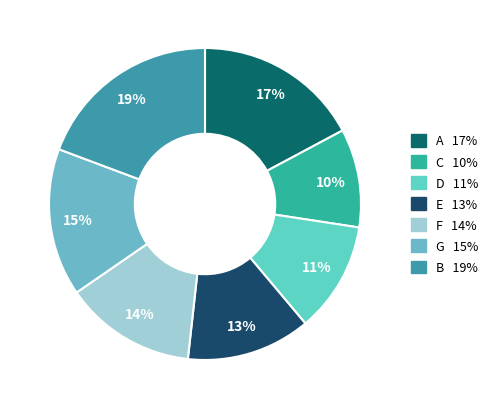

True or false: E accounts for 3% of the total.

False